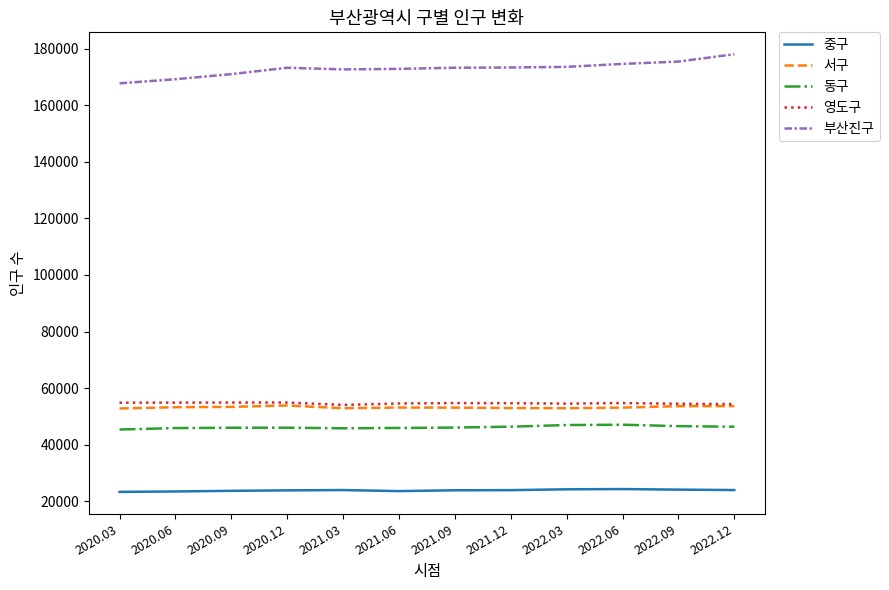

Between 2021.06 and 2022.12, which series saw the biggest shift?

부산진구